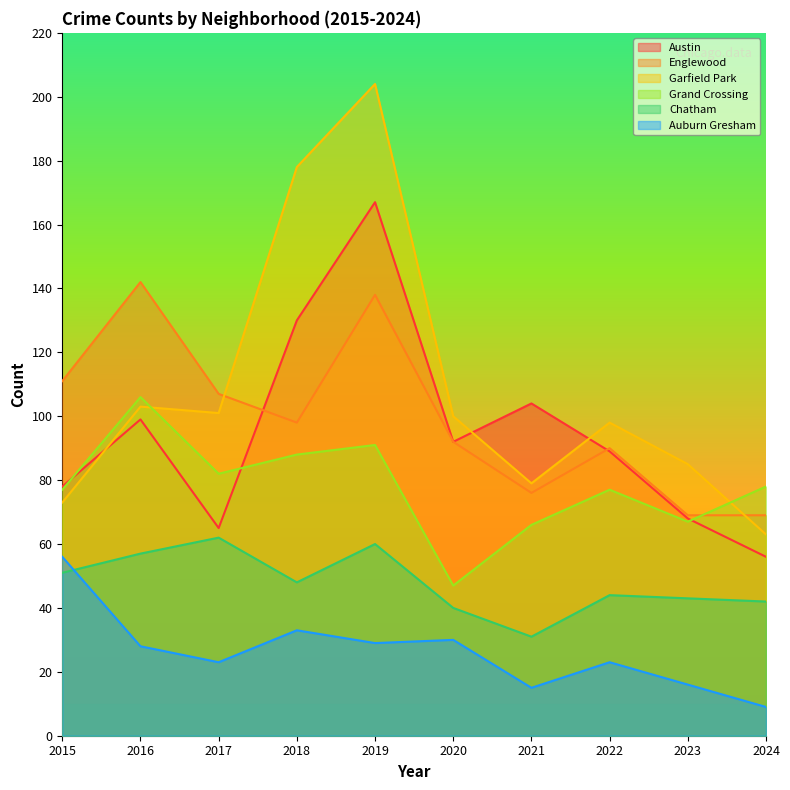

Does the chart display data point markers on the line(s)?

No